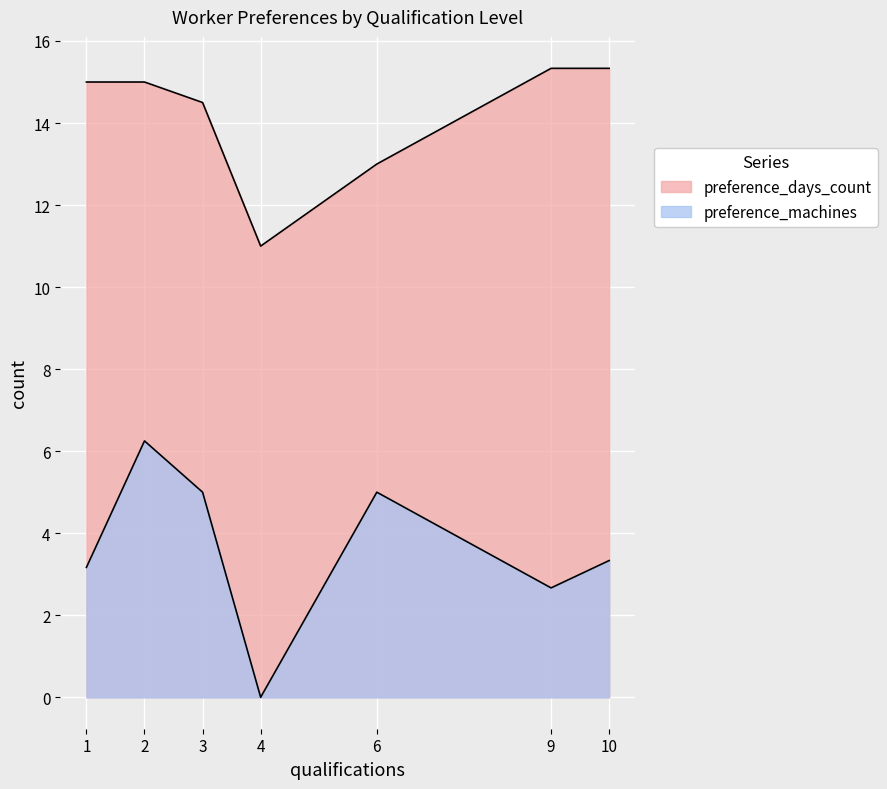

How many lines are shown in the chart?

2